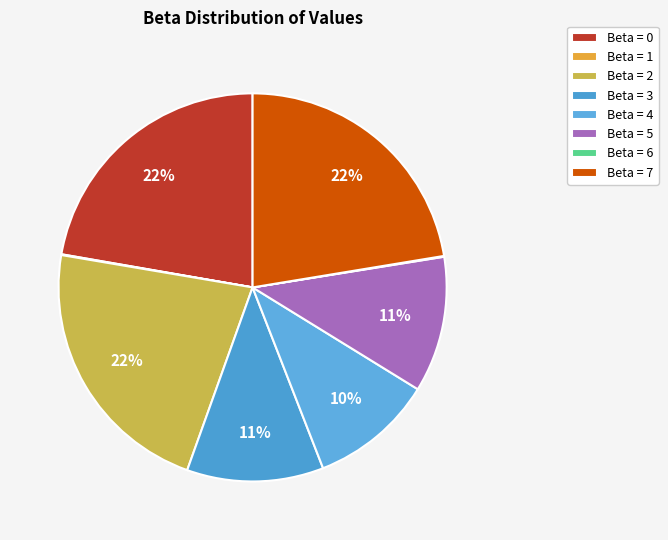

How many segments does this pie chart have?

8